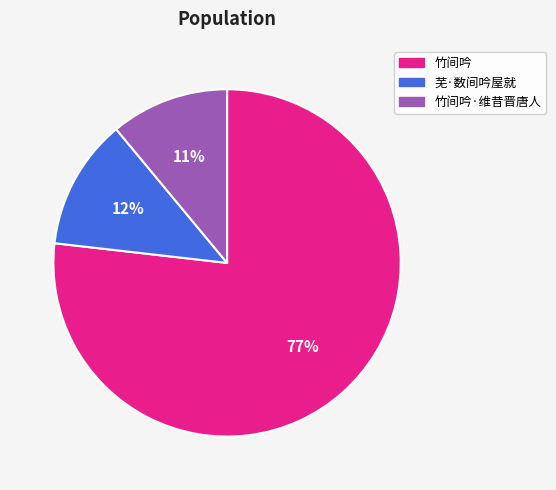

Do 竹间吟·维昔晋唐人 and 芜·数间吟屋就 together represent more than half of the pie?

No